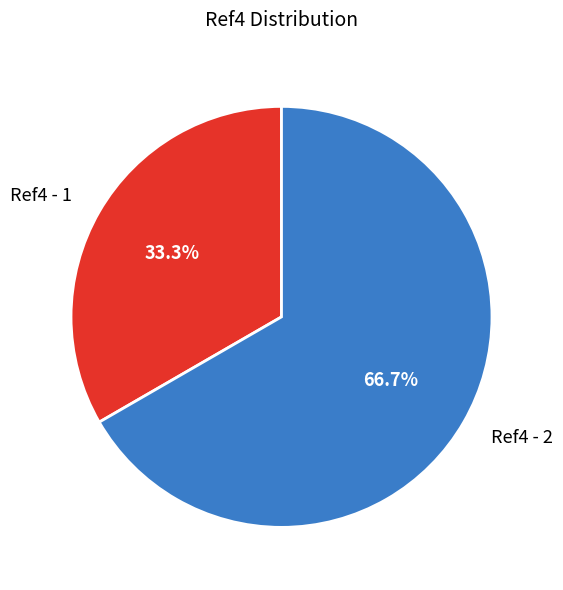

How much of the chart is everything except Ref4 - 1?

66.7%